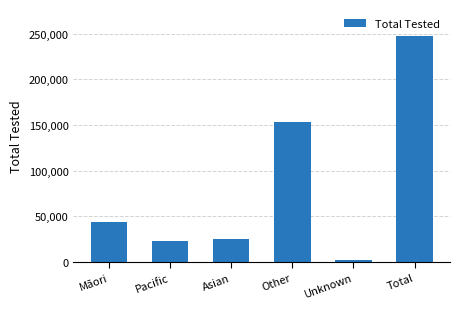

What is the label of the 6th bar from the right?

Māori